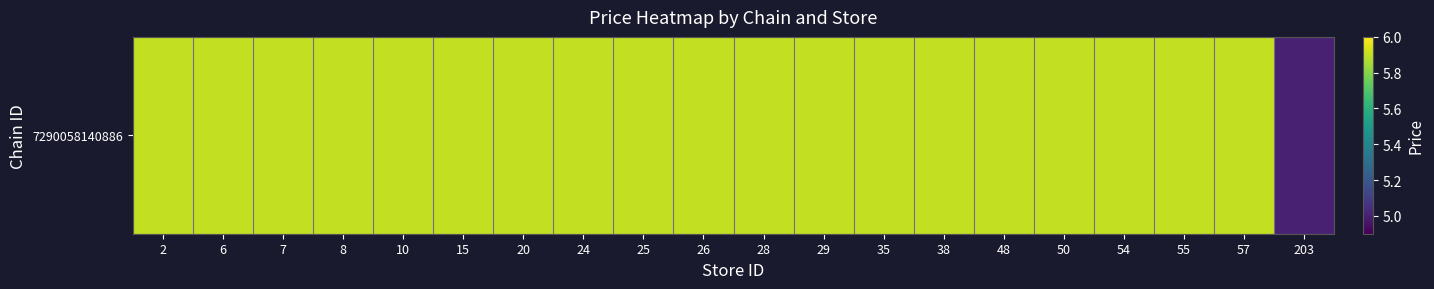

Read the value at 48.

5.9